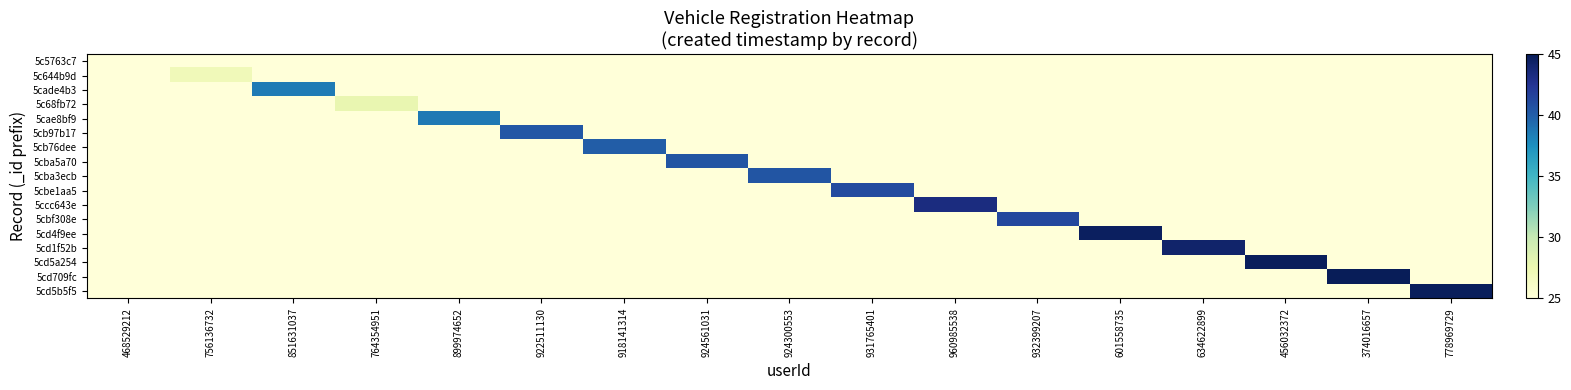

At 764354951, list the series in order from smallest to largest.

5c5763c7, 5c644b9d, 5cade4b3, 5cae8bf9, 5cb97b17, 5cb76dee, 5cba5a70, 5cba3ecb, 5cbe1aa5, 5ccc643e, 5cbf308e, 5cd4f9ee, 5cd1f52b, 5cd5a254, 5cd709fc, 5cd5b5f5, 5c68fb72